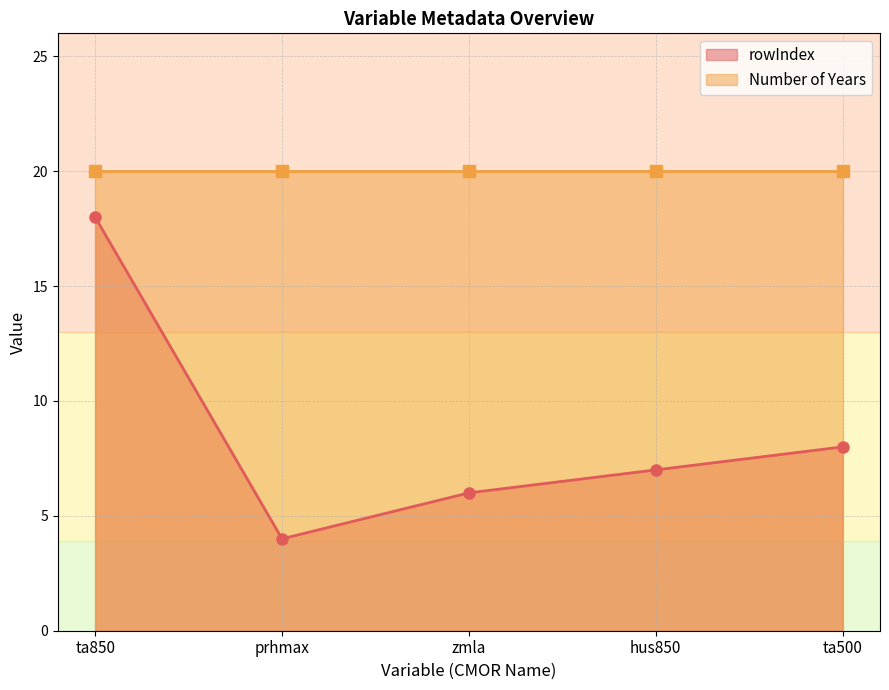

Which label corresponds to the smallest value in the chart?

prhmax